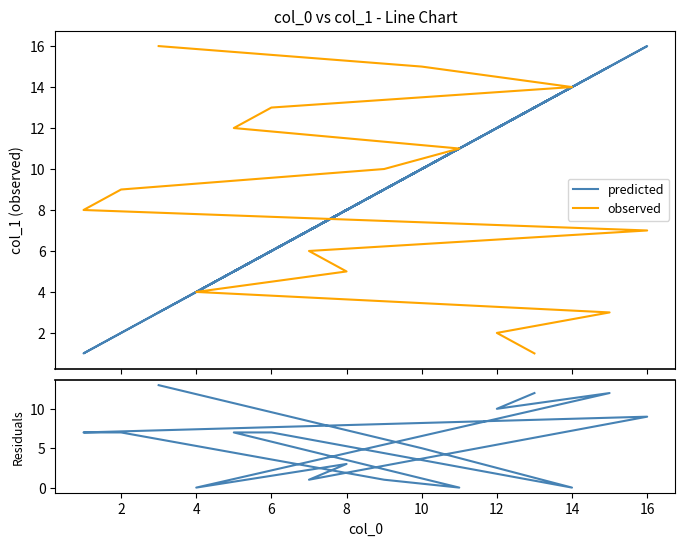

Where do observed and residuals first cross each other?

4 and 6